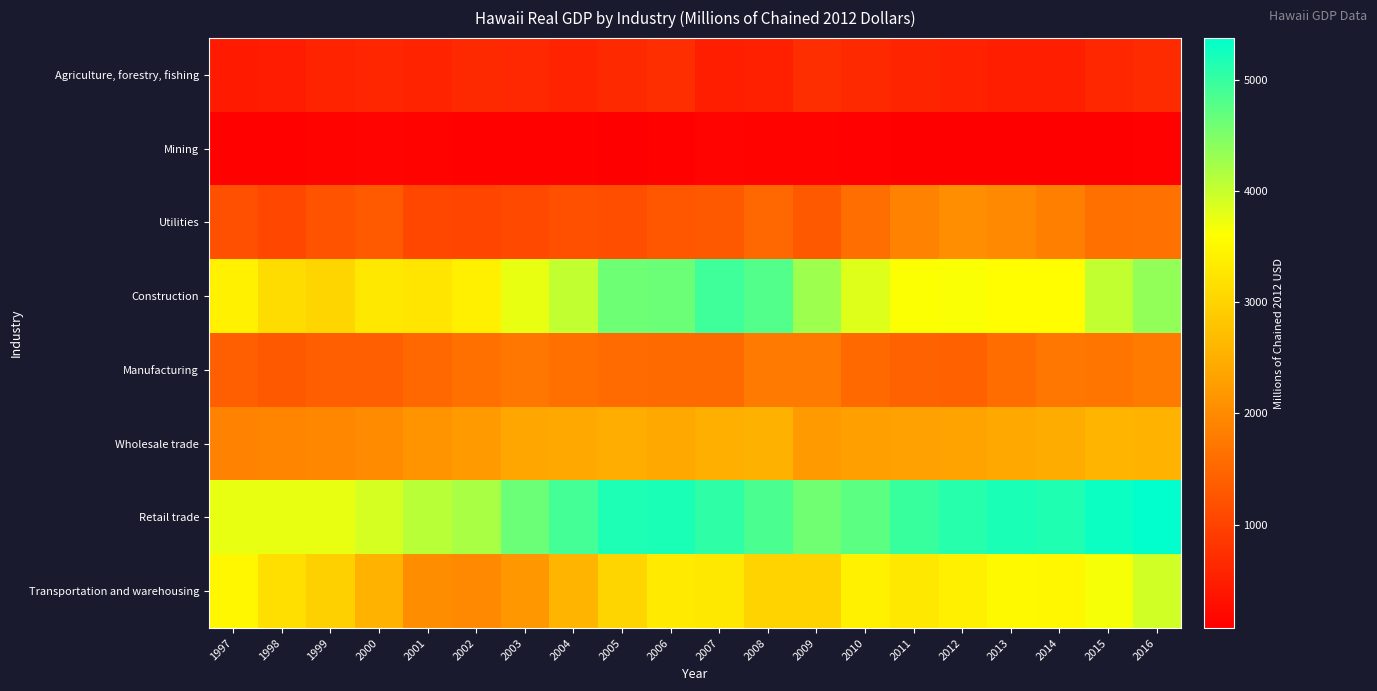

Which series changed the most between 2010 and 2011?

Utilities